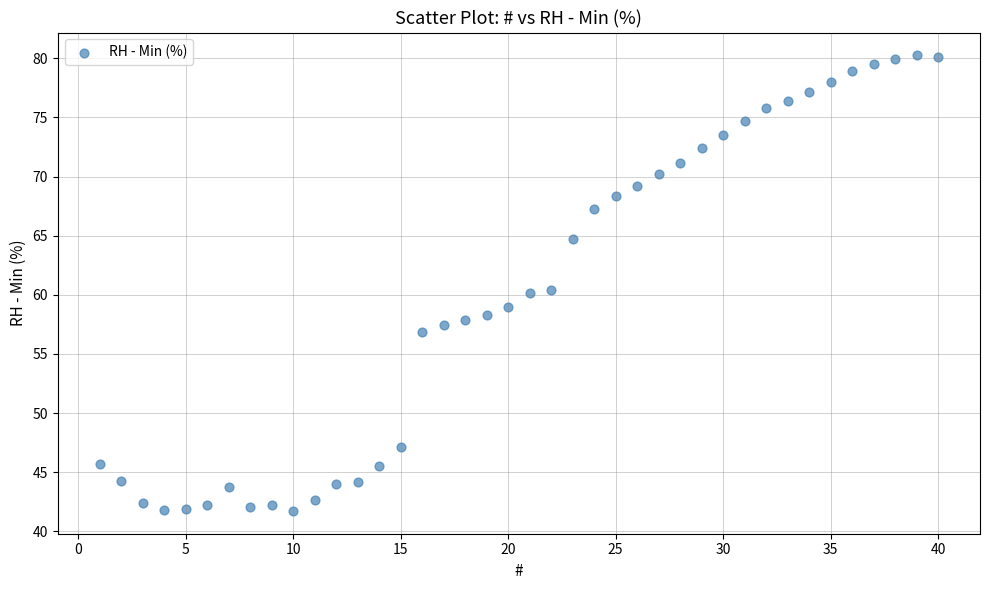

What is the range of Y values (max minus min)?

38.5